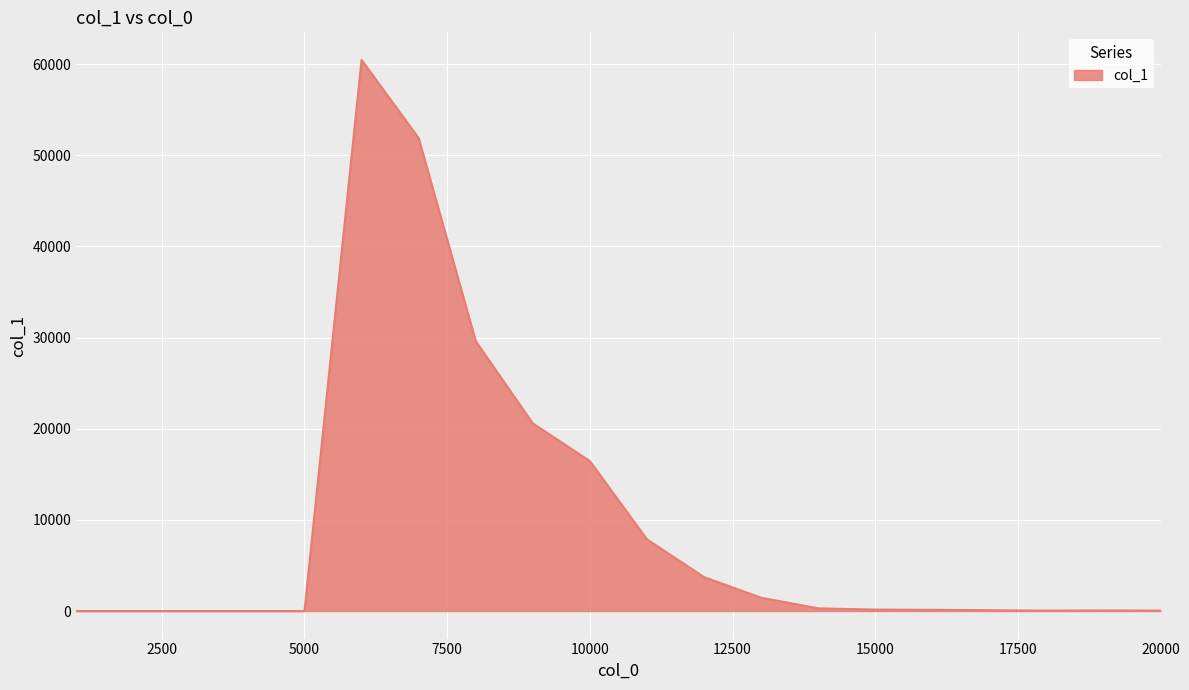

What is the greatest value displayed?

60461.8